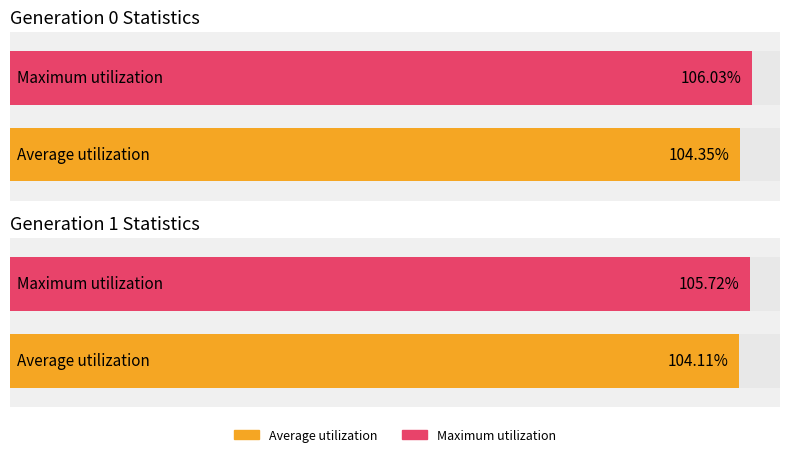

Which category has the lowest value across all series?

gen 1